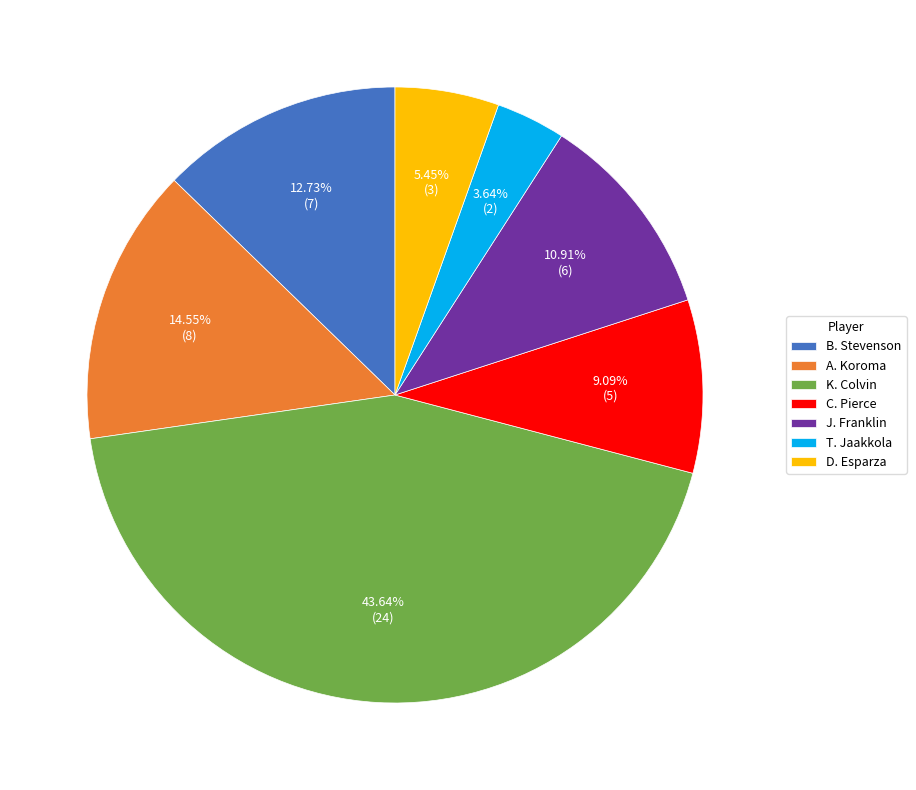

Rank the categories by value from lowest to highest.

T. Jaakkola, D. Esparza, C. Pierce, J. Franklin, B. Stevenson, A. Koroma, K. Colvin